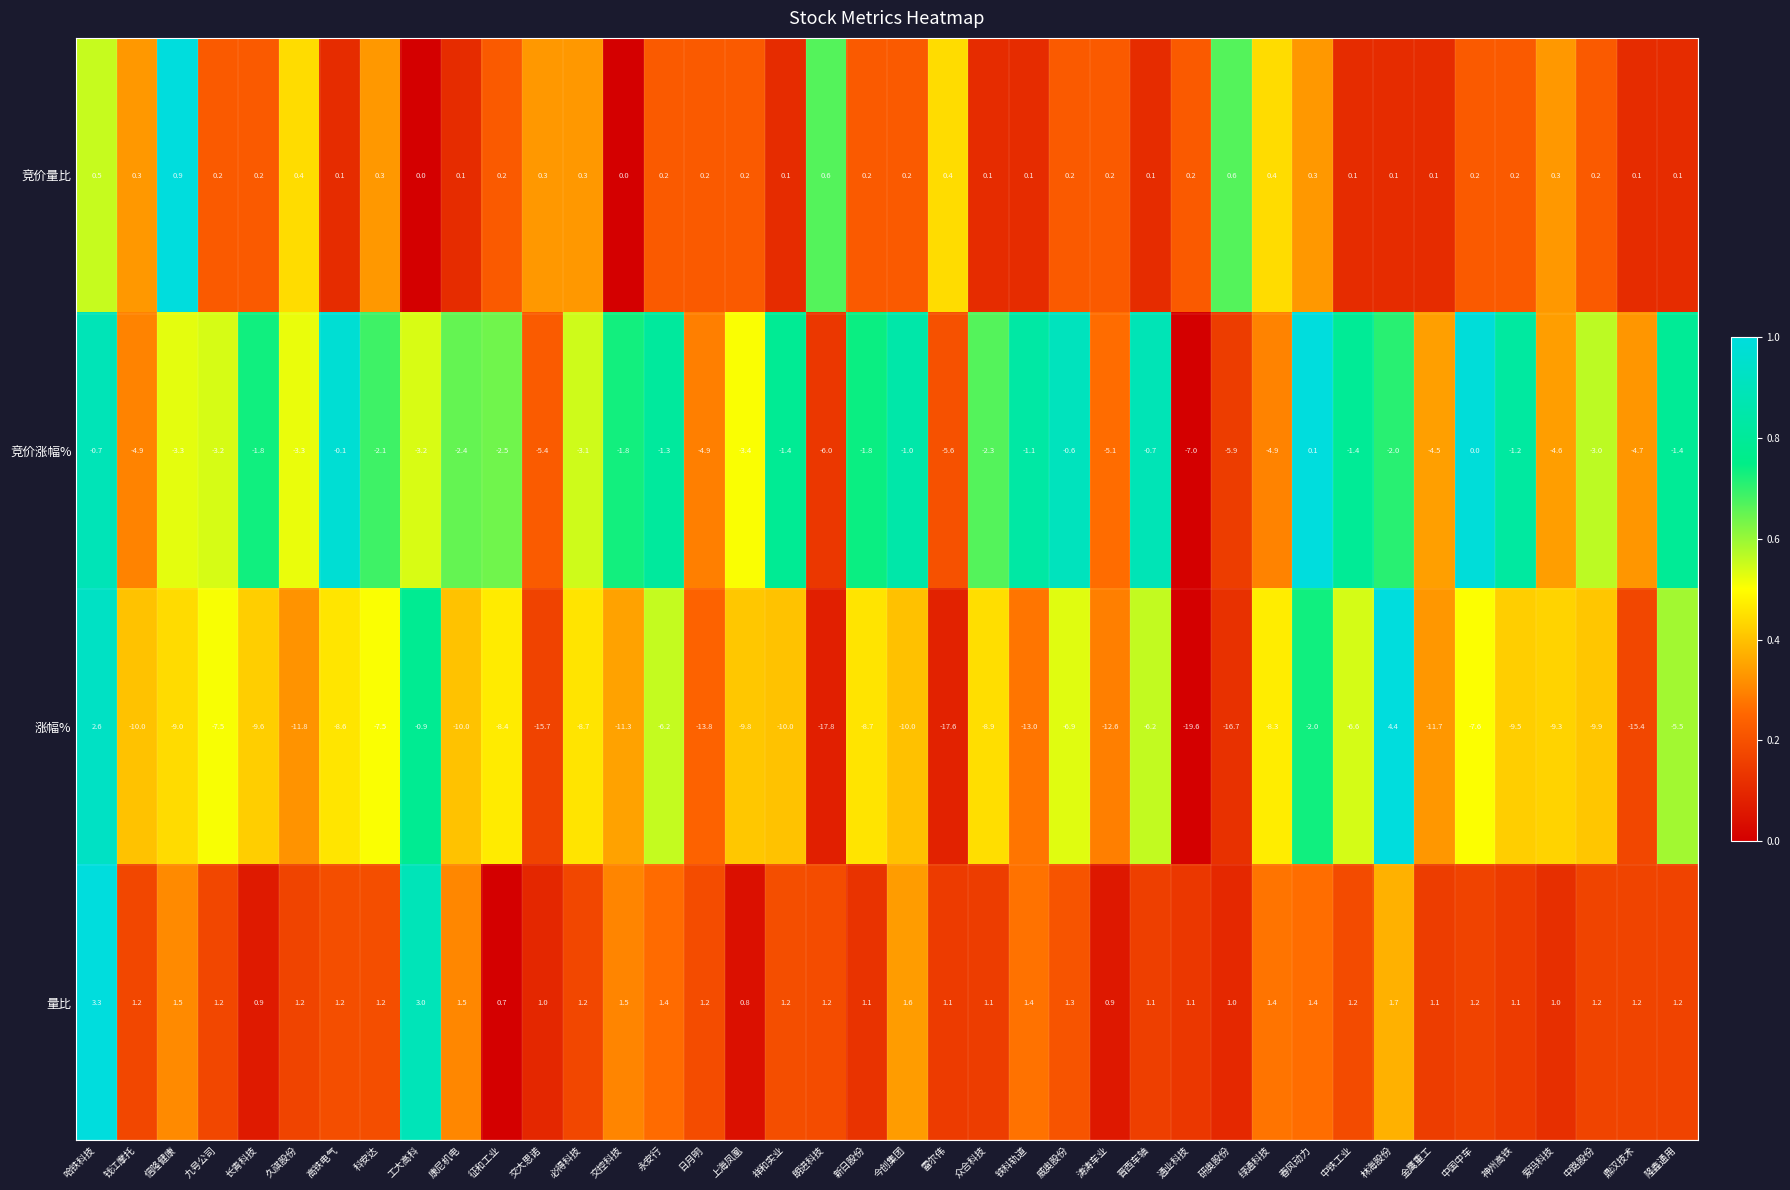

How many series are shown in this chart?

4